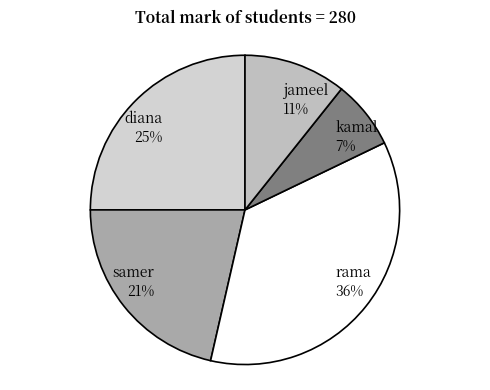

Which slice is the largest?

rama